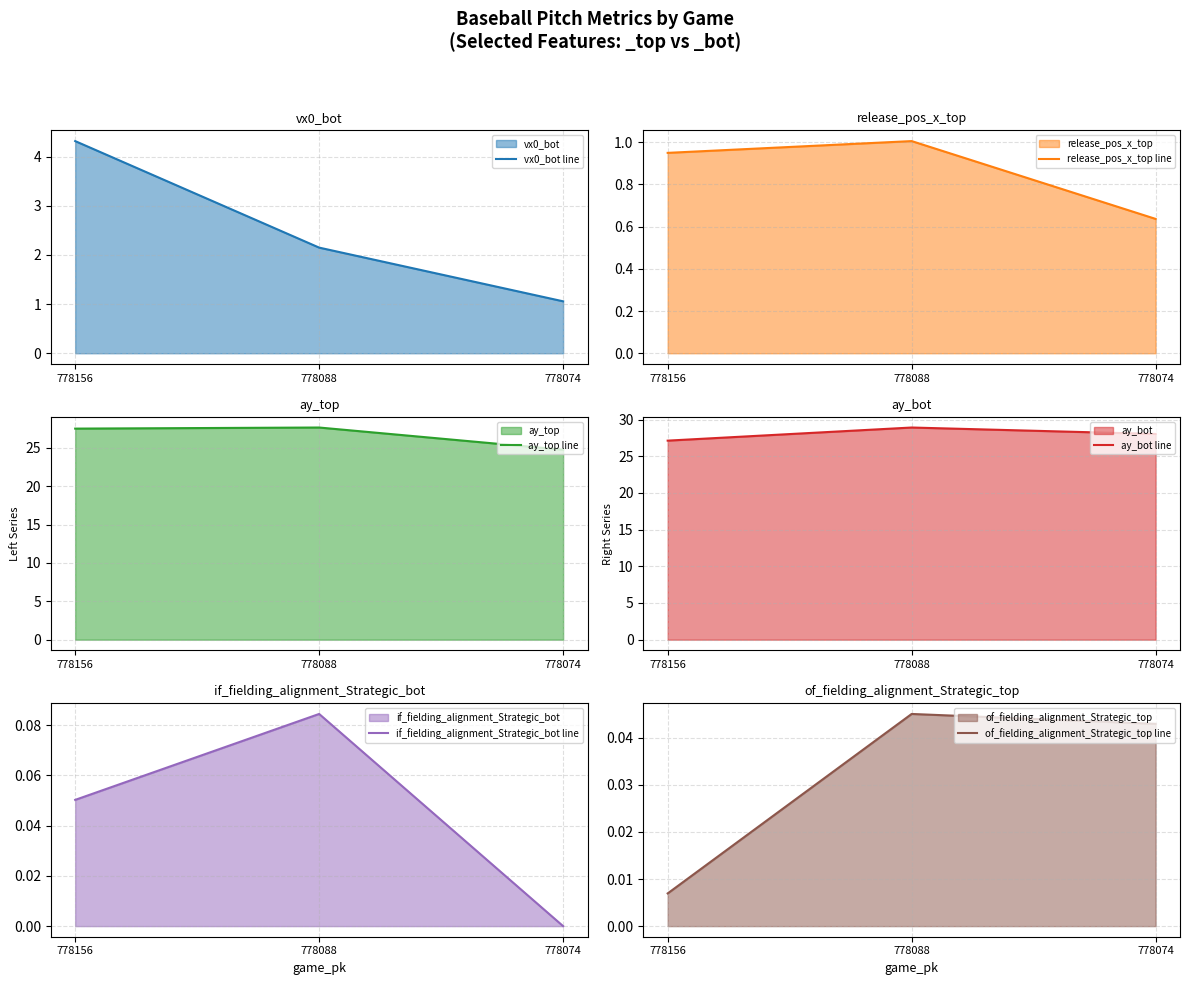

The value of release_pos_x_top line at 778156 is 0.3. True or false?

False